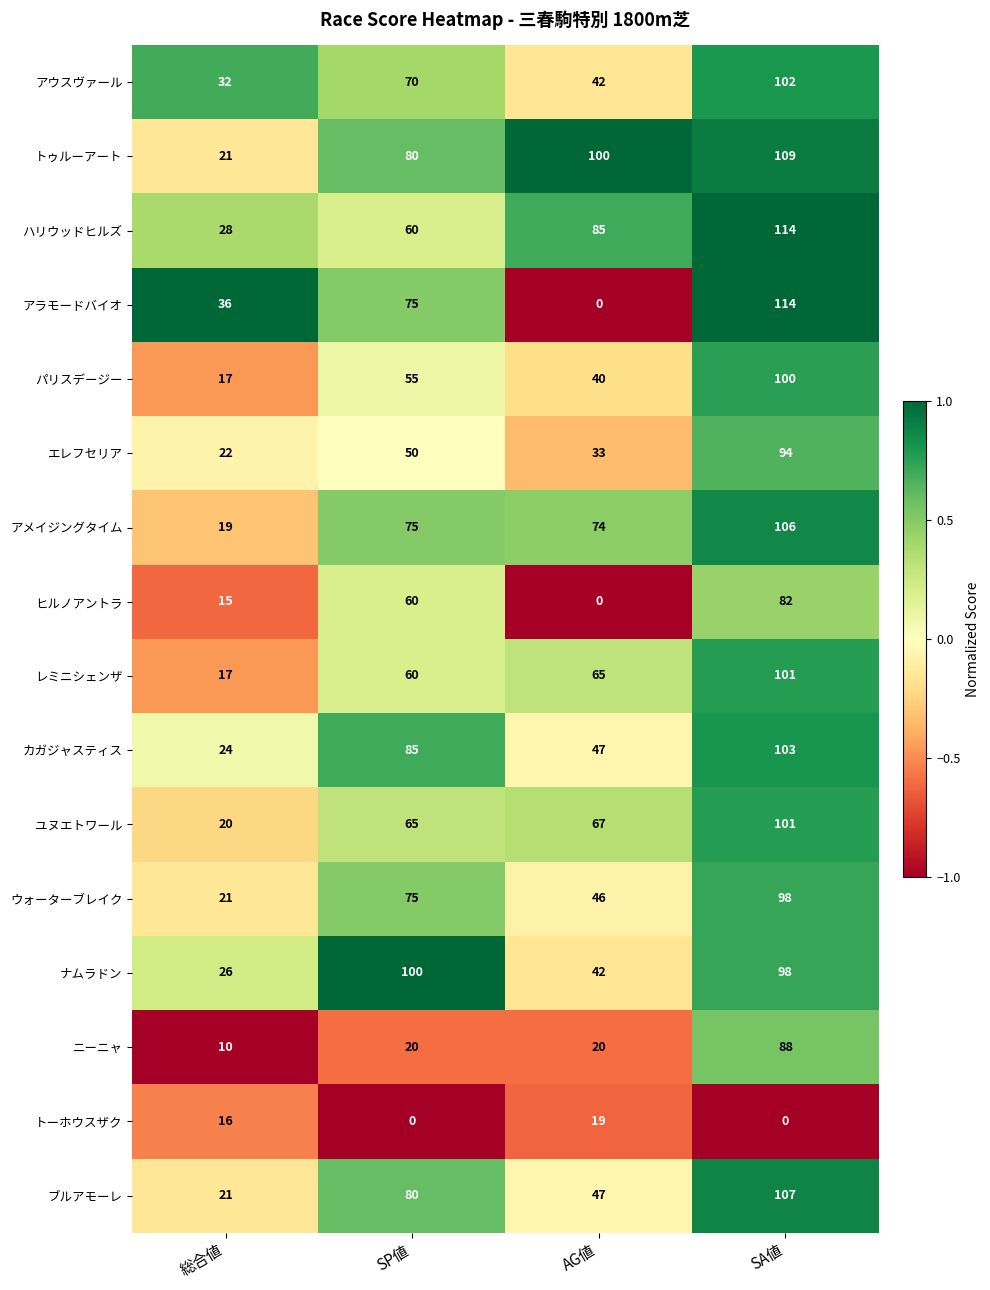

Is it true that カガジャスティス equals 103 at SA値?

True